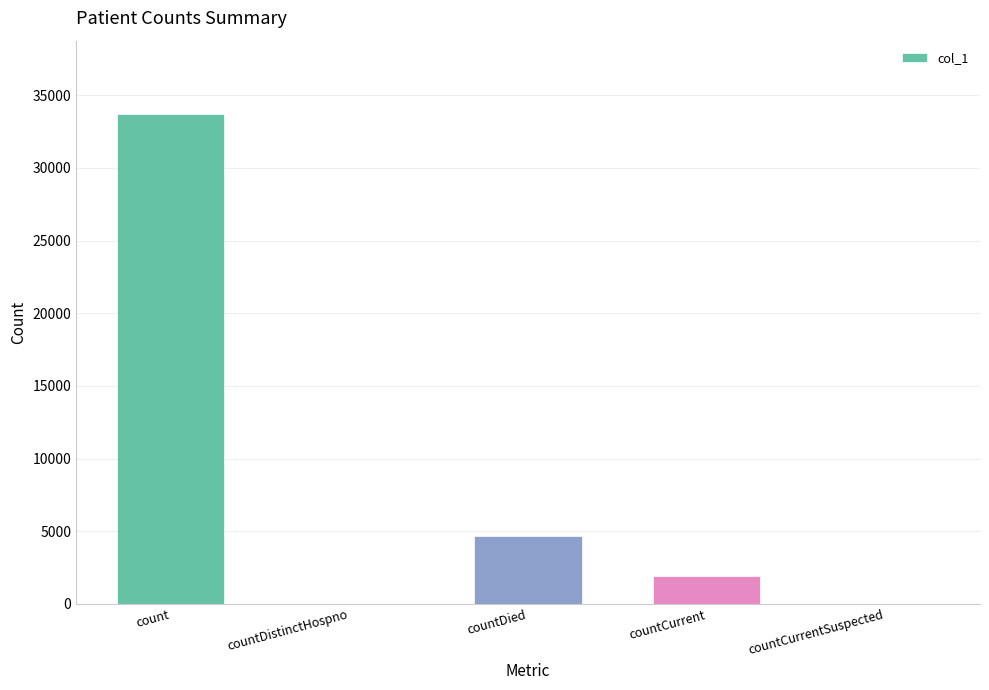

What is the greatest value displayed?

33696